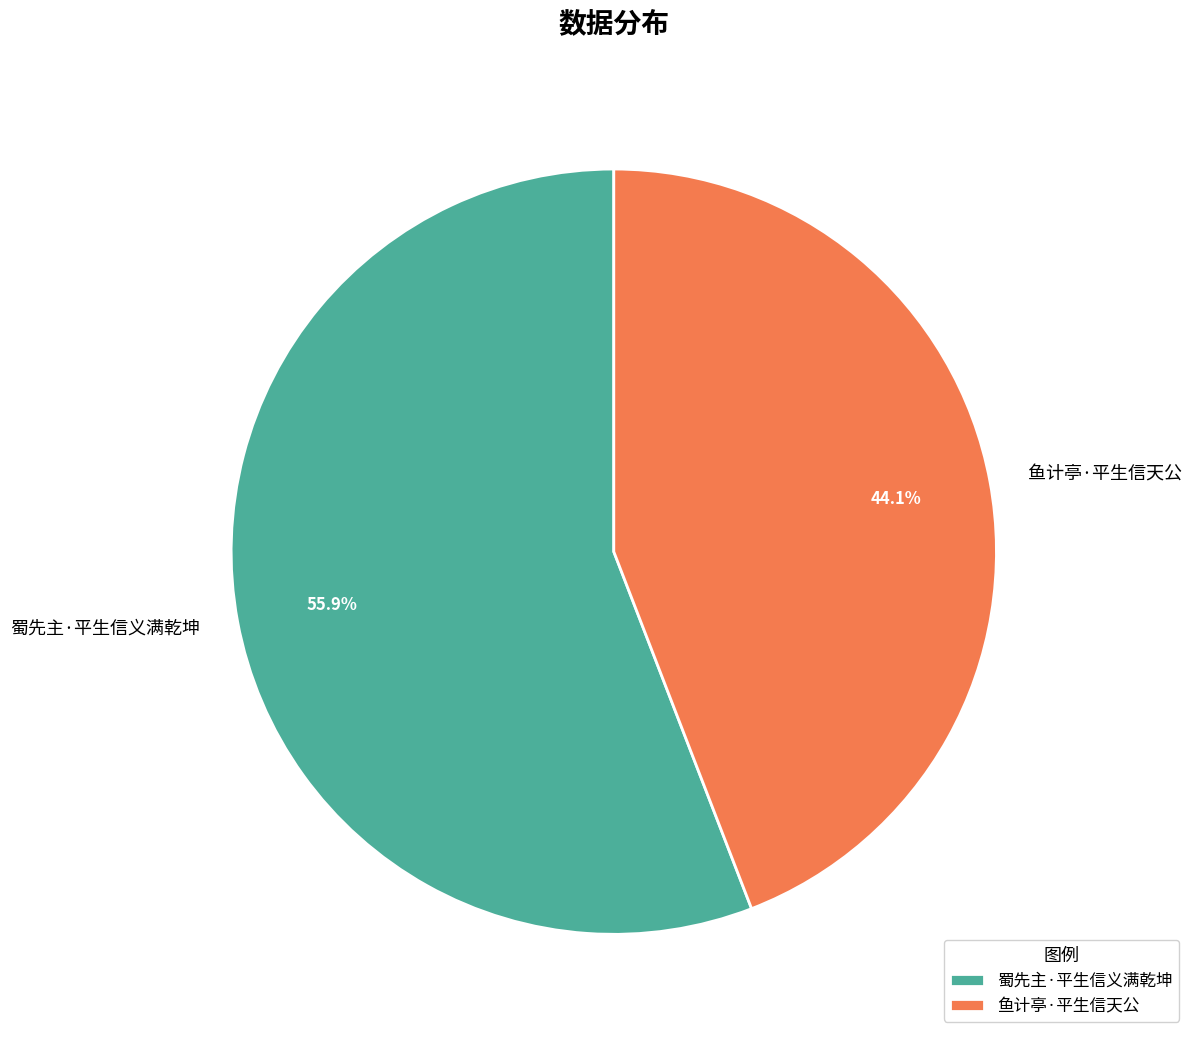

Which slice represents more than half of the pie?

蜀先主·平生信义满乾坤